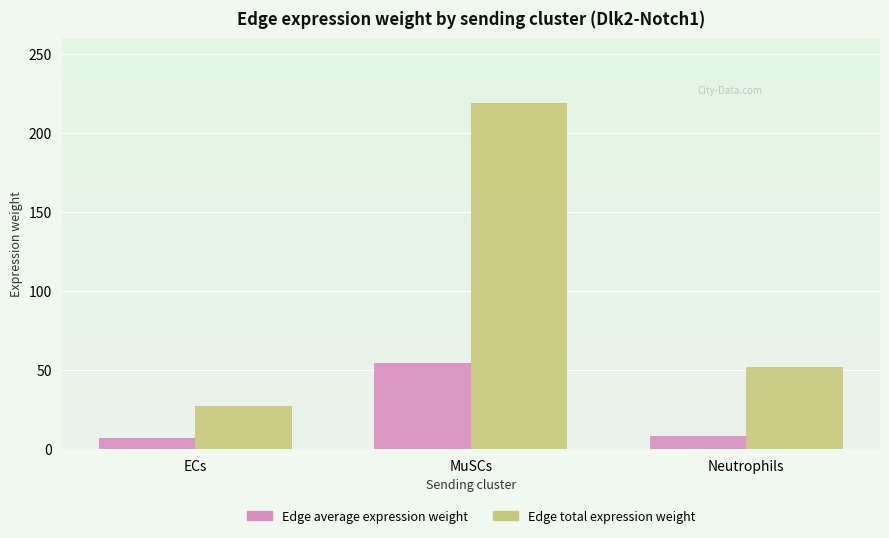

What is the lowest value of the Edge average expression weight series?

6.9